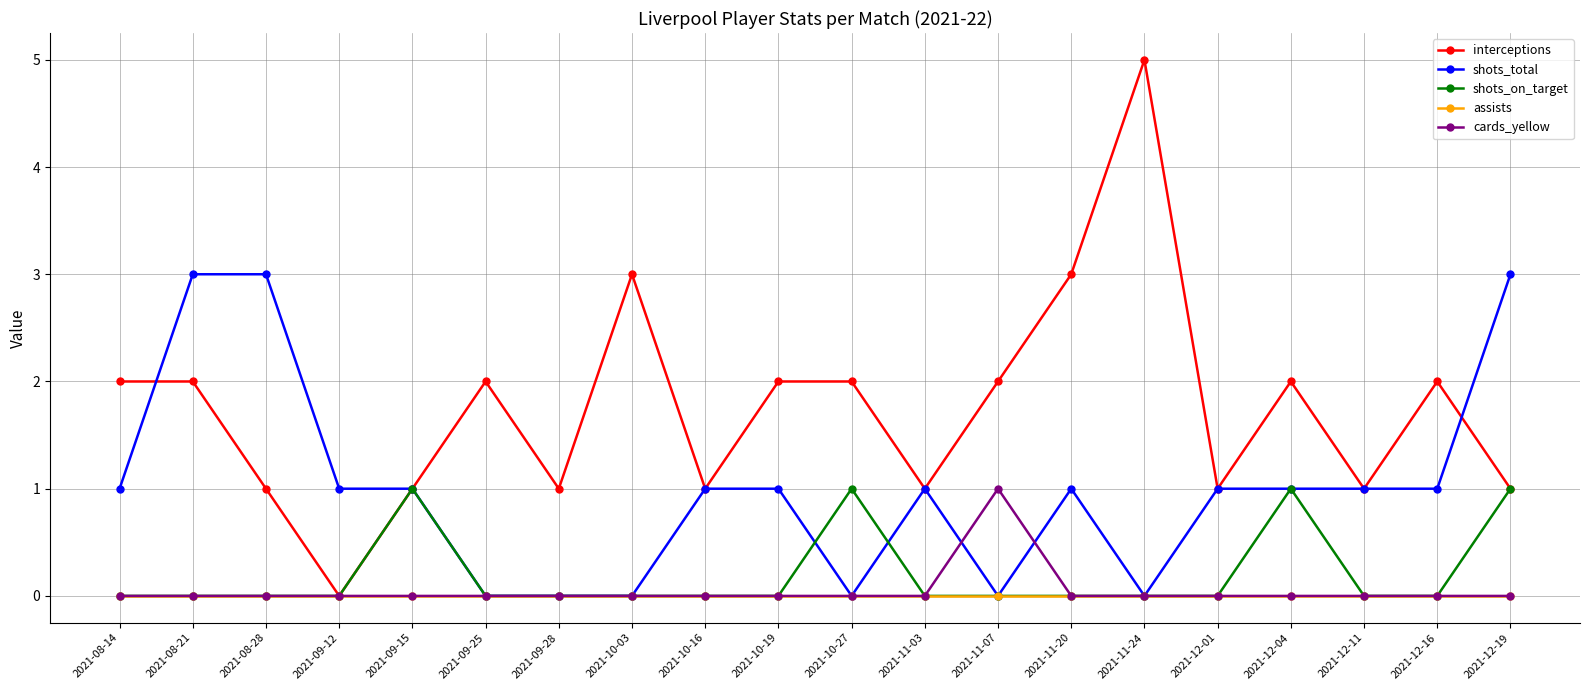

How many interior local valleys does the interceptions series have?

6